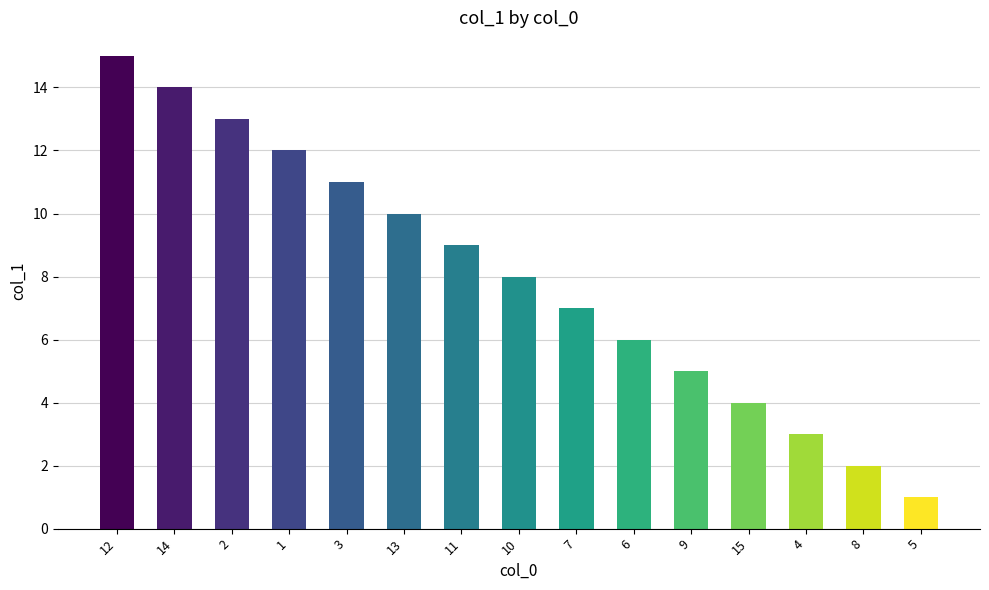

What is the greatest value displayed?

15